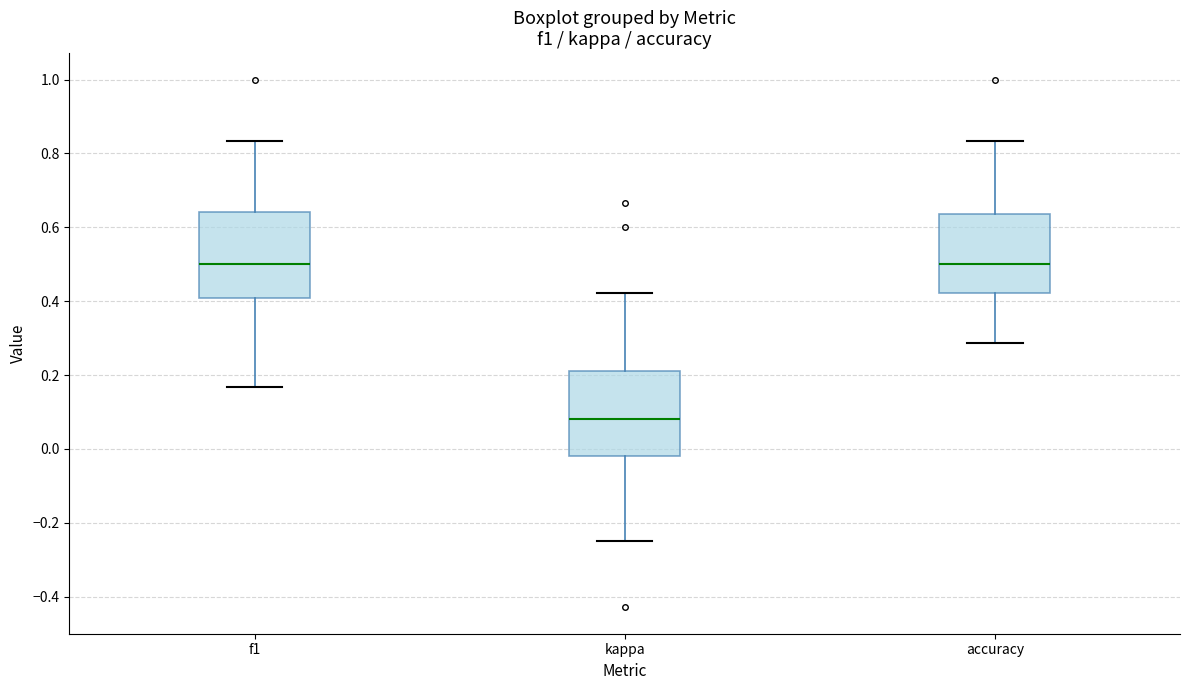

Where does the median line of the box for kappa sit on the y-axis? The values are not printed on the chart, so give them approximately, as read against the axis.

0.08